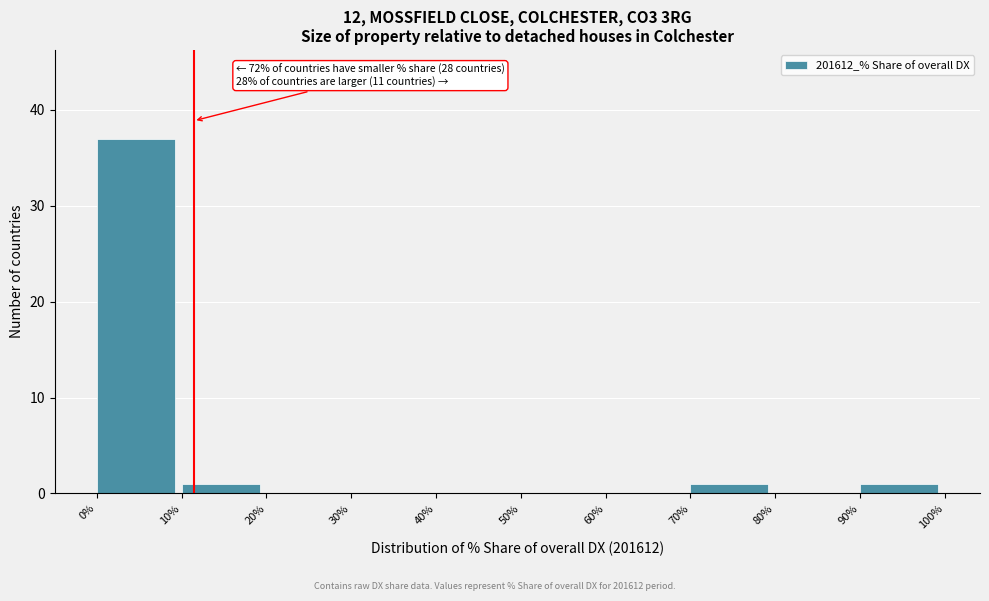

Which range on the x-axis has the tallest bar?

0% to 10%